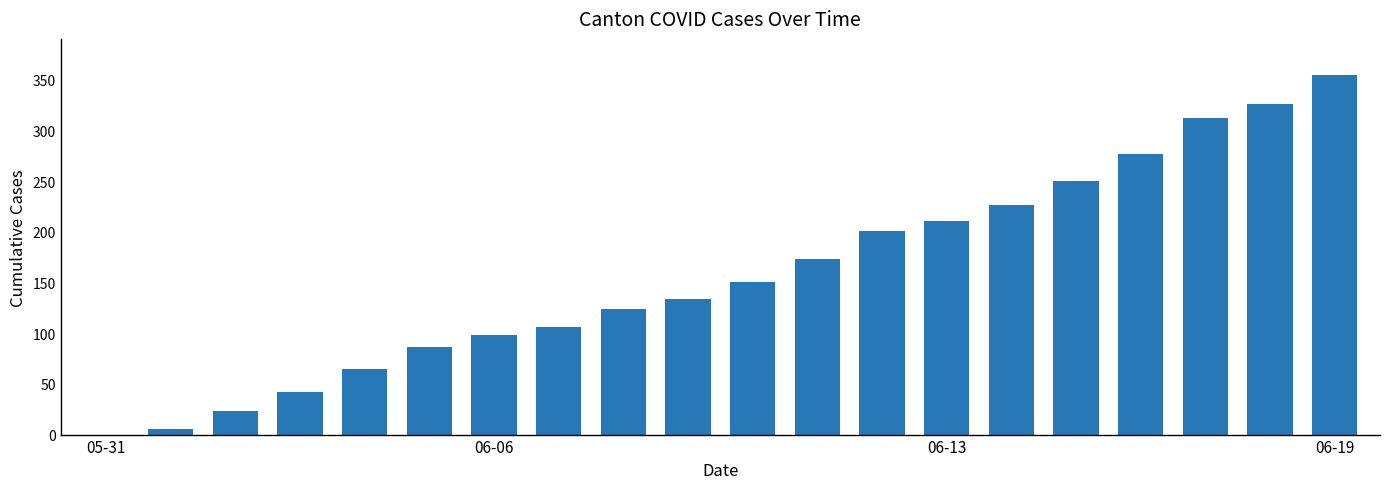

What is the maximum value shown in the chart?

355